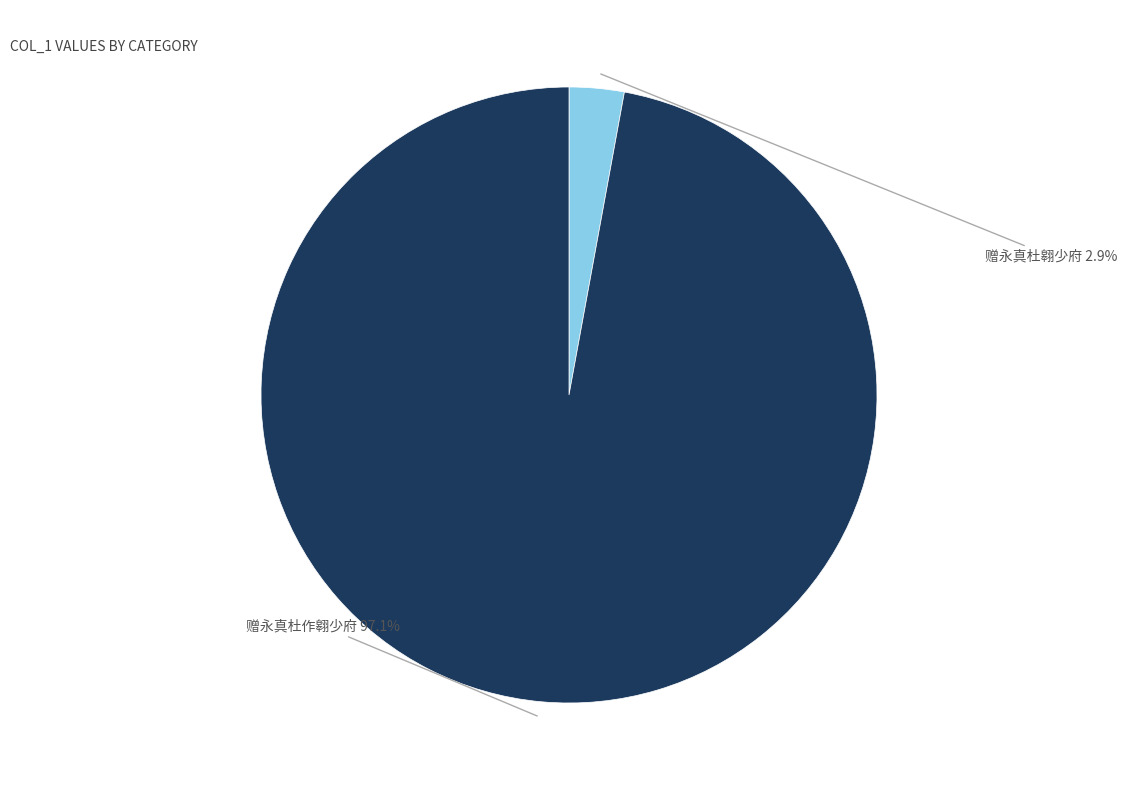

What percentage is NOT represented by 赠永真杜翱少府?

97.1%